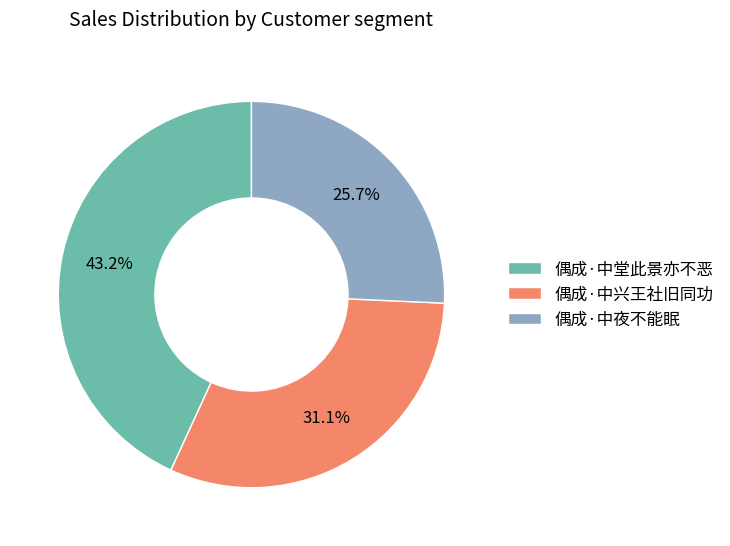

Does any single category account for the majority?

No